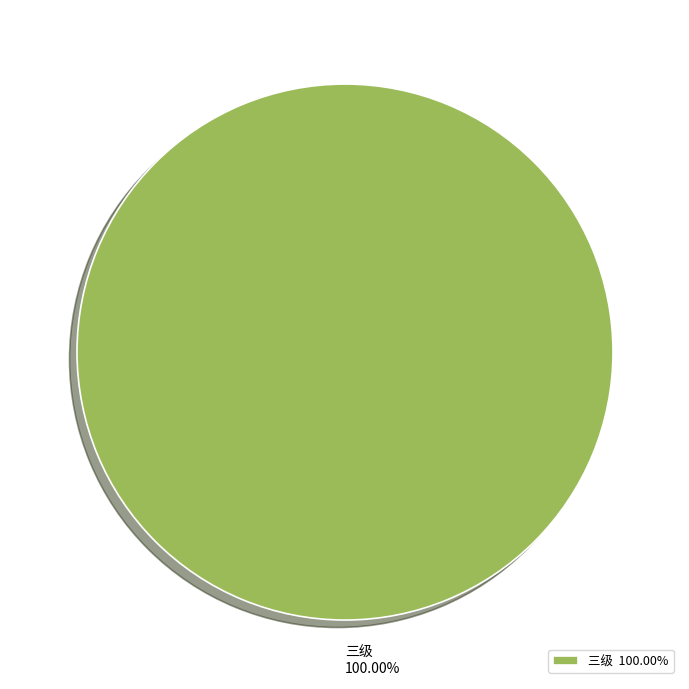

Is there any slice that represents more than half of the pie?

Yes